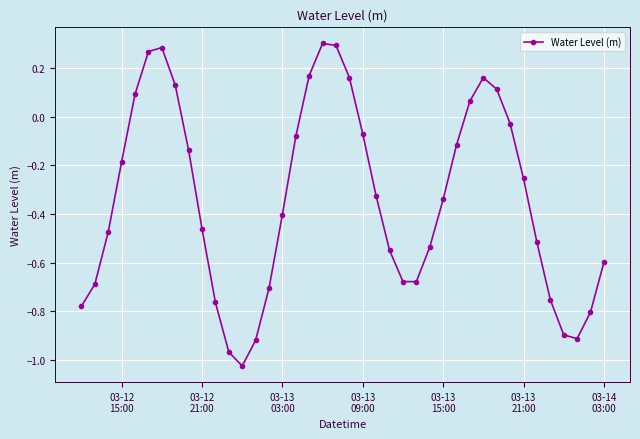

What is the difference between the second highest and second lowest values?

1.3